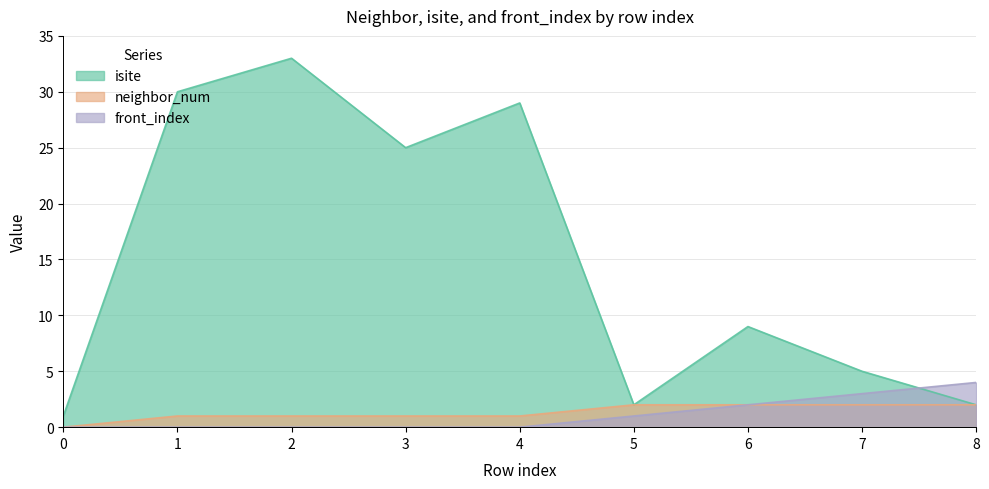

Reading left to right, what are all the values shown in this chart?

isite: 0=1	1=30	2=33	3=25	4=29	5=2	6=9	7=5	8=2
neighbor_num: 0=0	1=1	2=1	3=1	4=1	5=2	6=2	7=2	8=2
front_index: 0=0	1=0	2=0	3=0	4=0	5=1	6=2	7=3	8=4